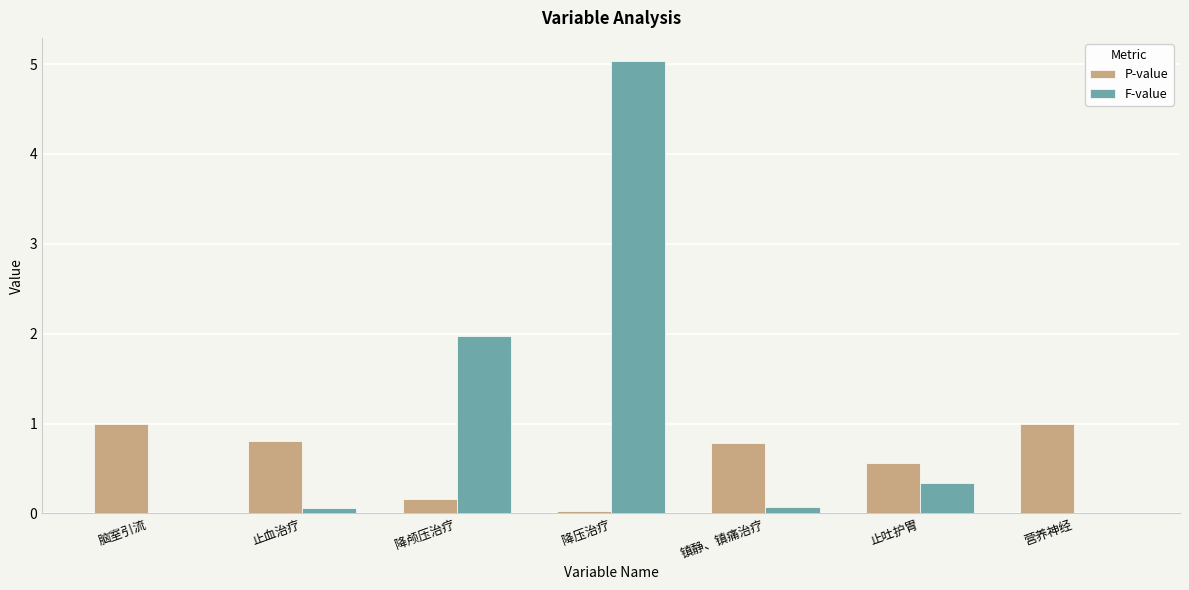

The value of P-value at 止血治疗 is 1.5. True or false?

False